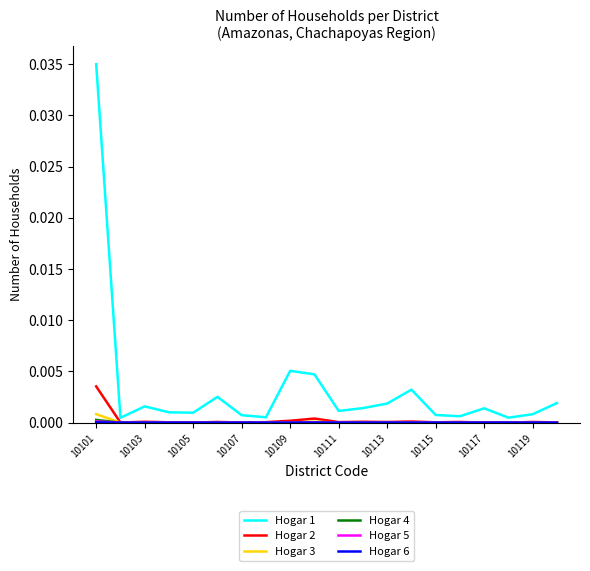

Which series has the largest total across all categories?

Hogar 1